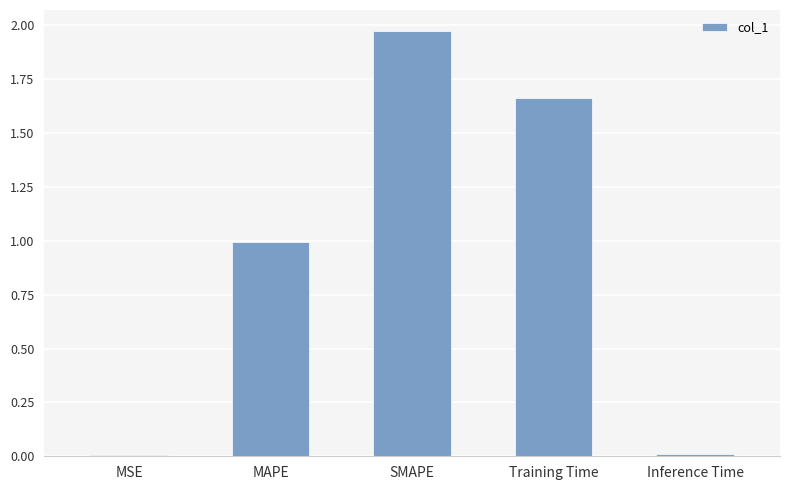

At which category does the chart reach its peak across all series?

SMAPE